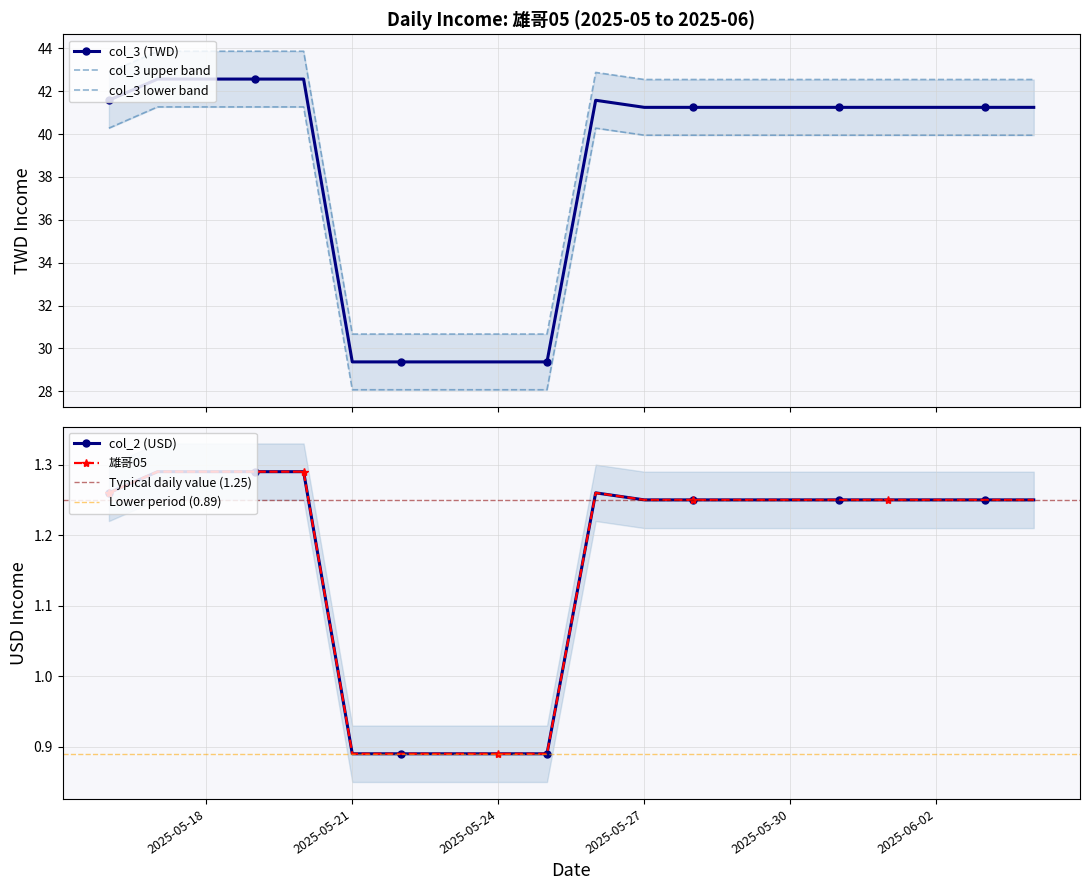

What is the approximate value of col_3 (TWD) at 2025-05-18?

42.6